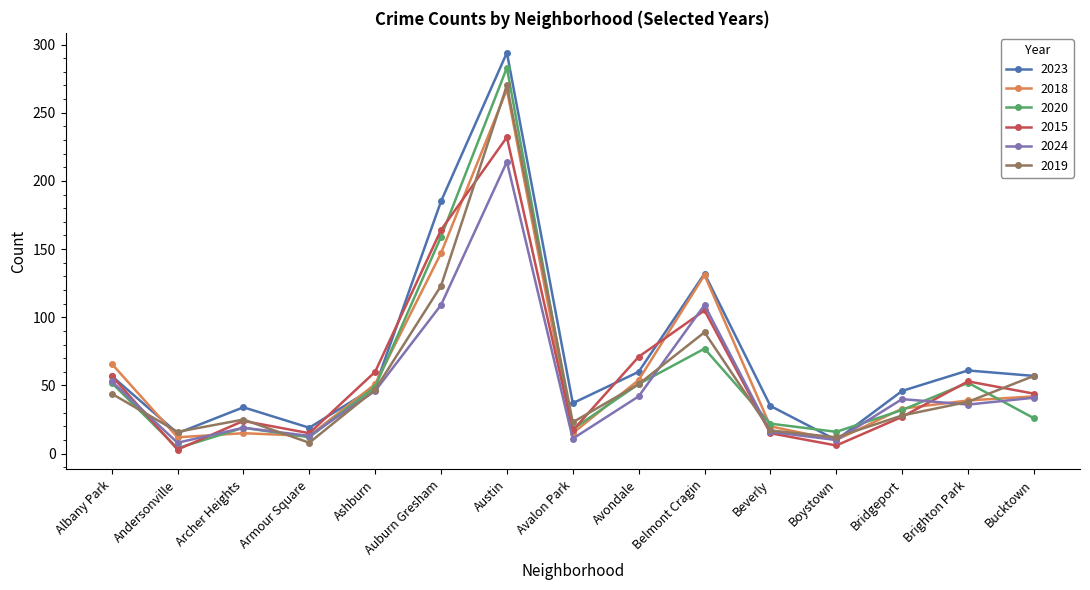

How many data points in 2024 are less than 40?

7